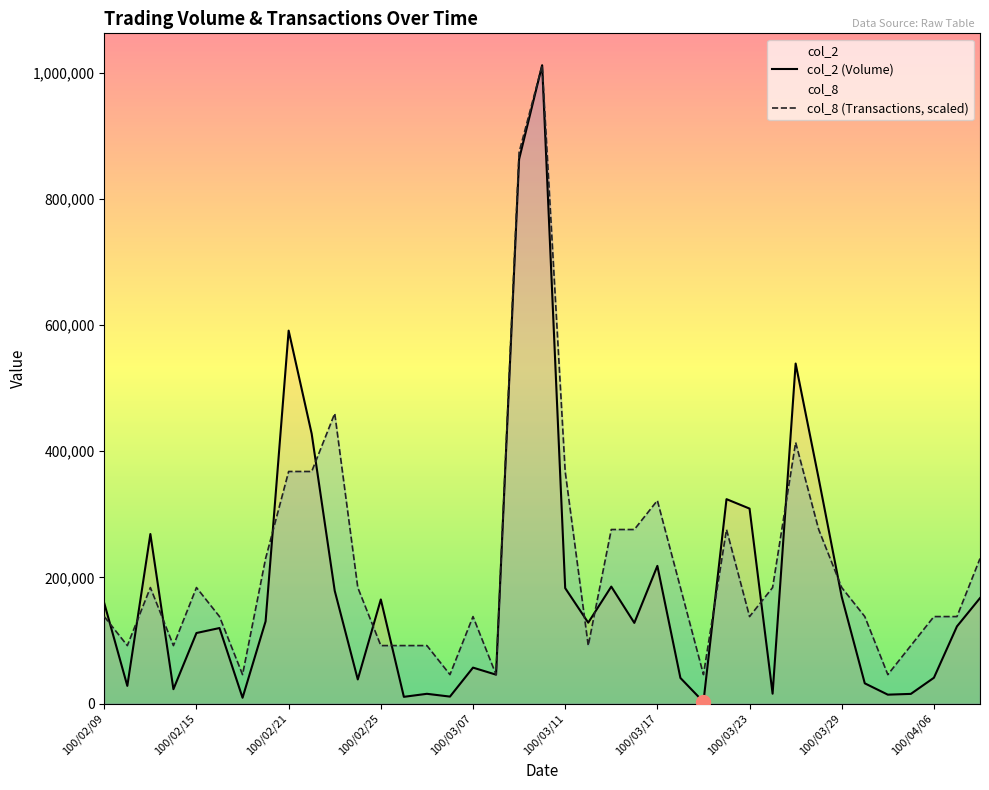

What is the smallest value displayed?

2720.0